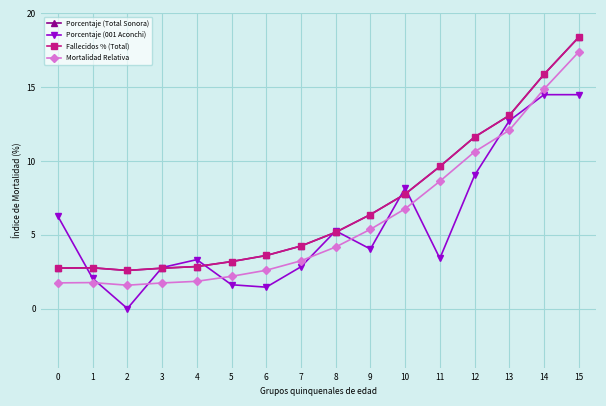

How many interior local valleys does the Fallecidos % (Total) series have?

1